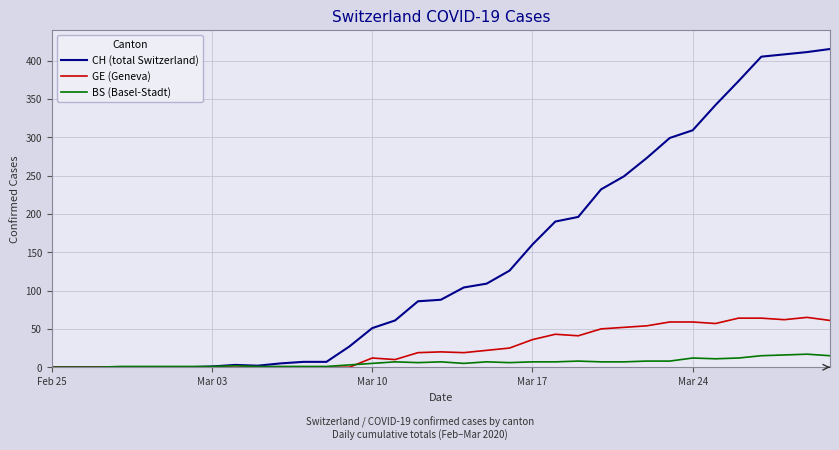

Which series has the largest total across all categories?

CH (total Switzerland)